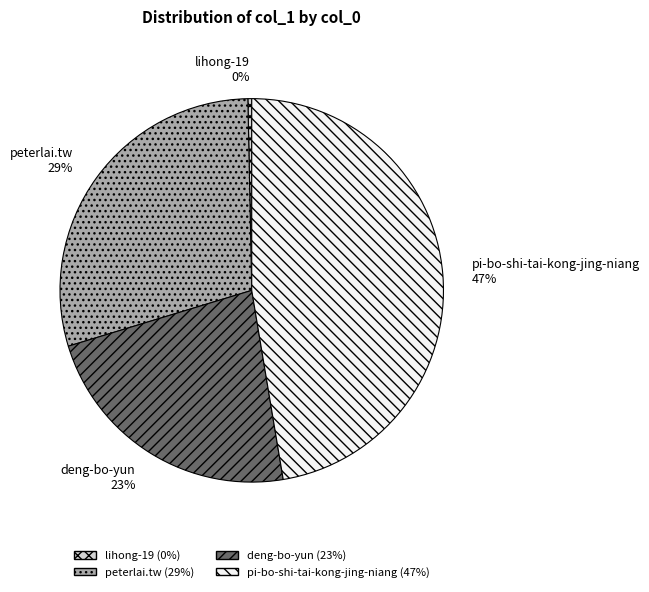

What is the ratio of the value at deng-bo-yun to the value at lihong-19?

71.1